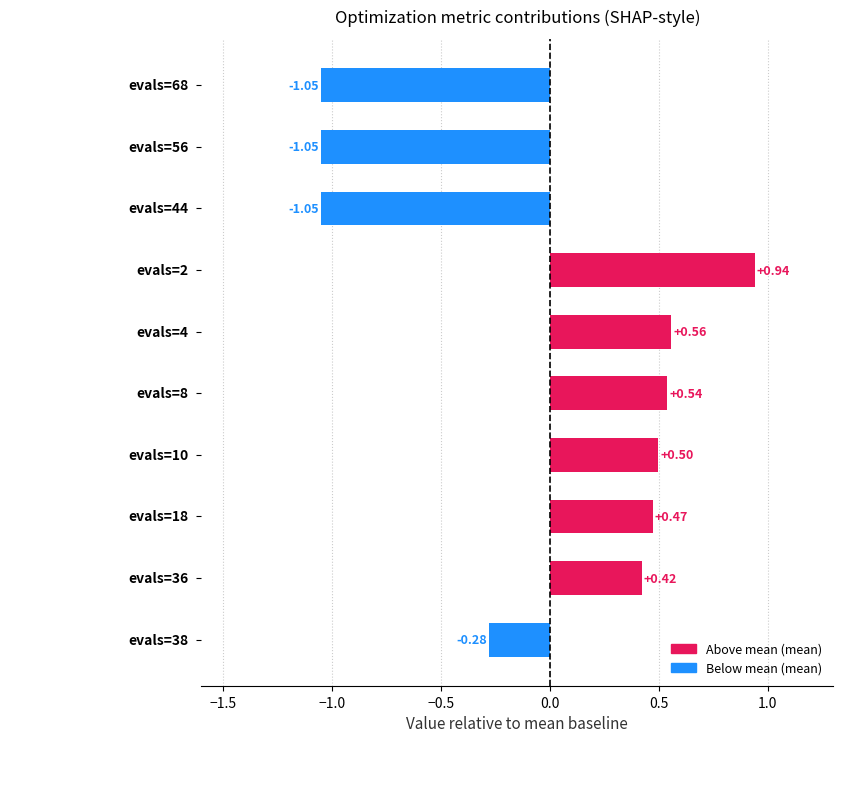

What is the difference between the second highest and second lowest values?

1.6